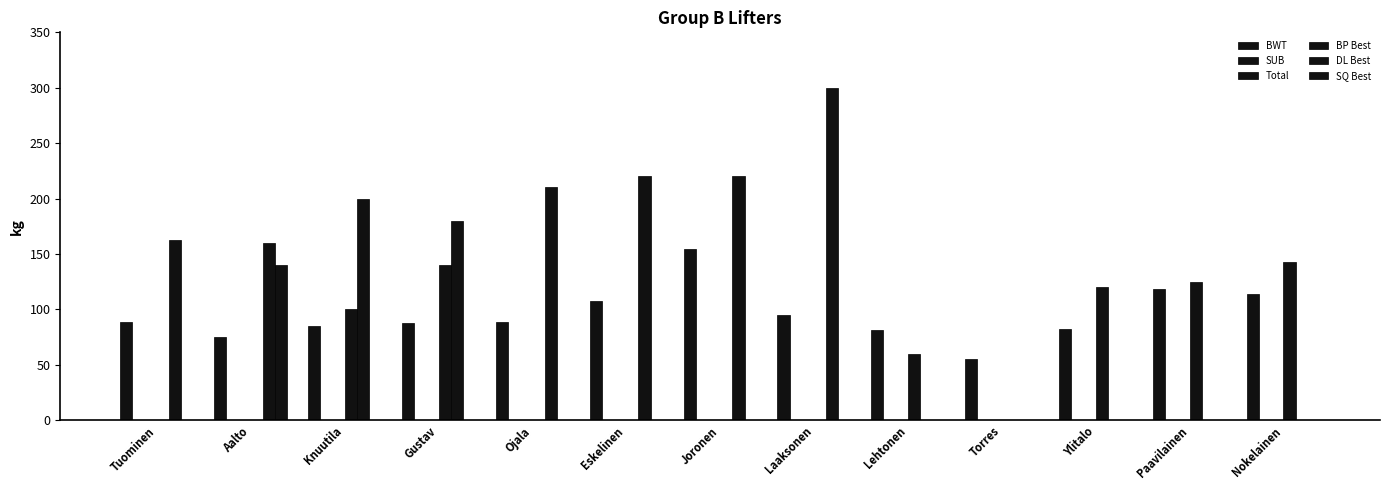

Reading left to right, what are all the values shown in this chart?

BWT: 88.8	74.8	85.4	87.8	88.6	107.9	154.2	94.8	81.3	55.1	82.5	118.6	113.6
SUB: 0.0	0.0	0.0	0.0	0.0	0.0	0.0	0.0	0.0	0.0	0.0	0.0	0.0
Total: 0.0	0.0	0.0	0.0	0.0	0.0	0.0	0.0	0.0	0.0	0.0	0.0	0.0
BP Best: 0.0	0.0	100.0	140.0	0.0	0.0	0.0	0.0	60.0	0.0	120.0	125.0	142.5
DL Best: 162.5	160.0	200.0	180.0	210.0	220.0	220.0	300.0	0.0	0.0	0.0	0.0	0.0
SQ Best: 0.0	140.0	0.0	0.0	0.0	0.0	0.0	0.0	0.0	0.0	0.0	0.0	0.0